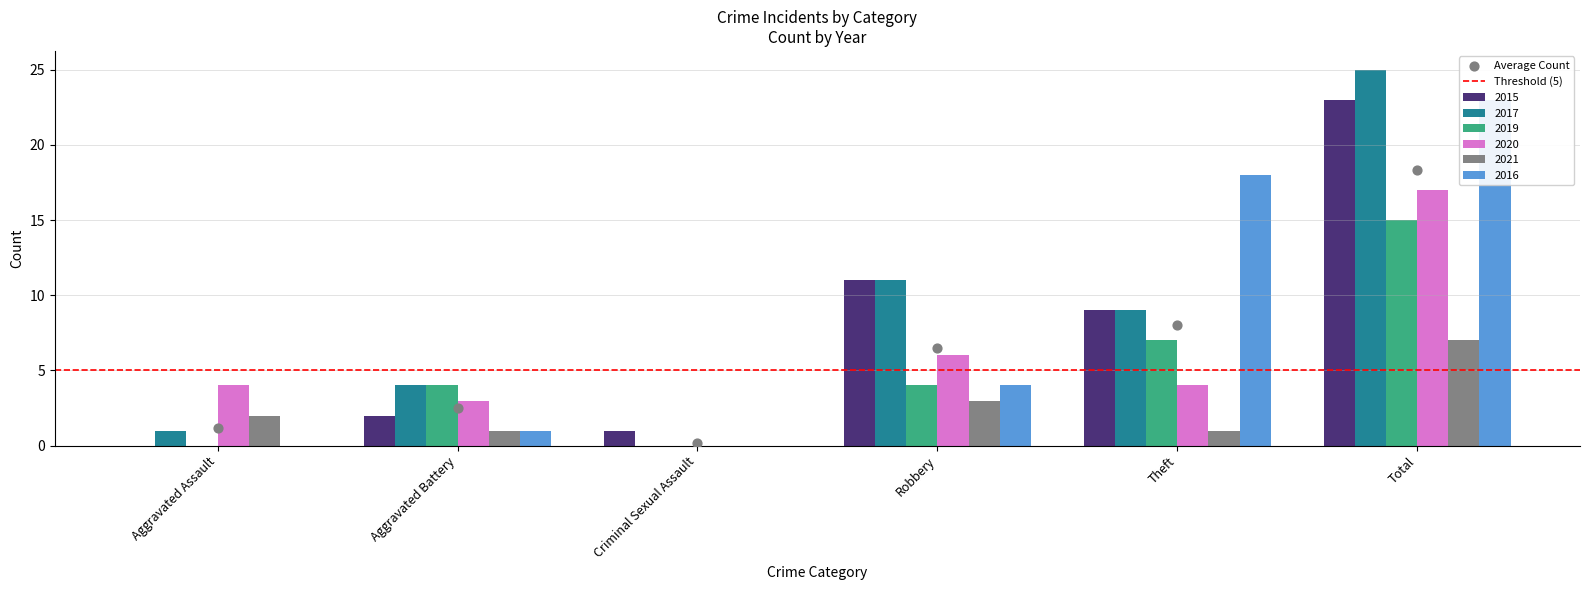

Which series has the largest total across all categories?

2017